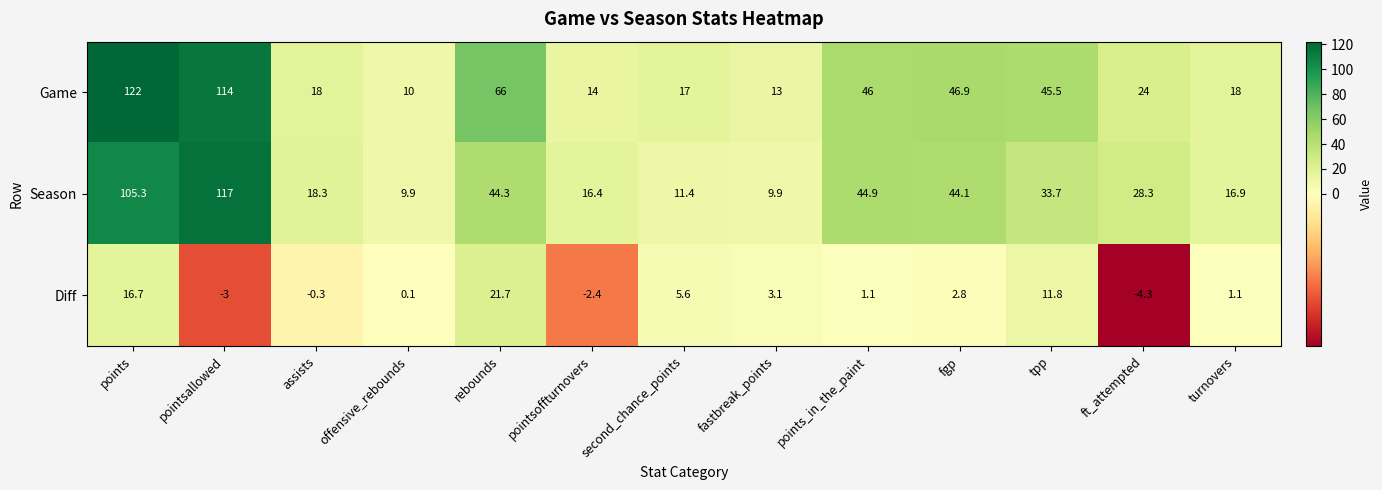

Count the number of data series in this chart.

3